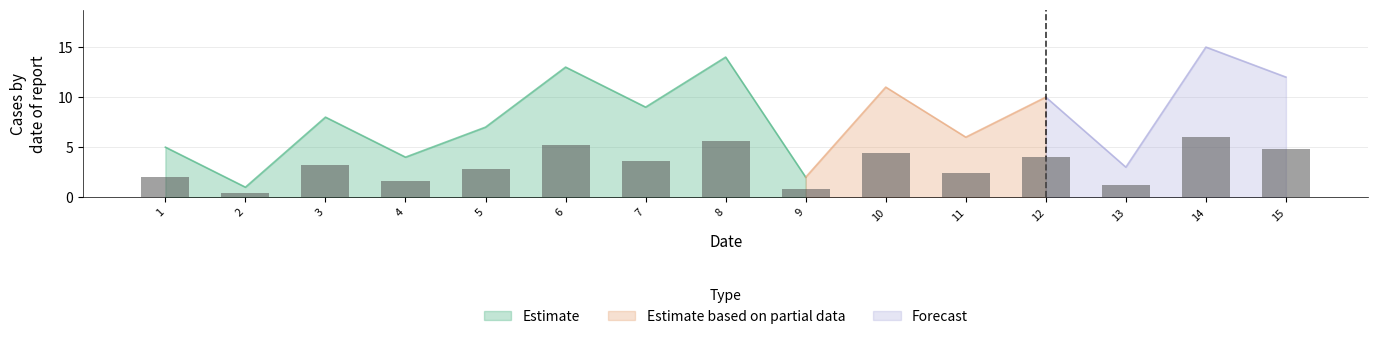

Reading left to right, transcribe all the data shown in this chart.

1=2.0	2=0.4	3=3.2	4=1.6	5=2.8	6=5.2	7=3.6	8=5.6	9=0.8	10=4.4	11=2.4	12=4.0	13=1.2	14=6.0	15=4.8